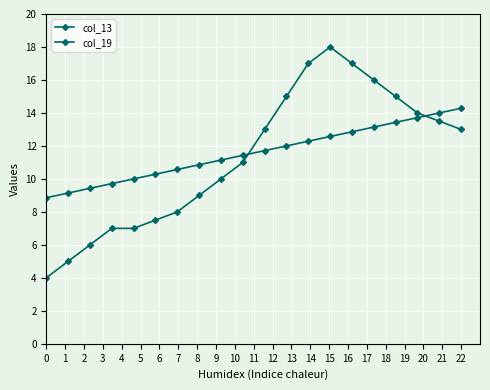

What is the greatest value displayed?

18.0